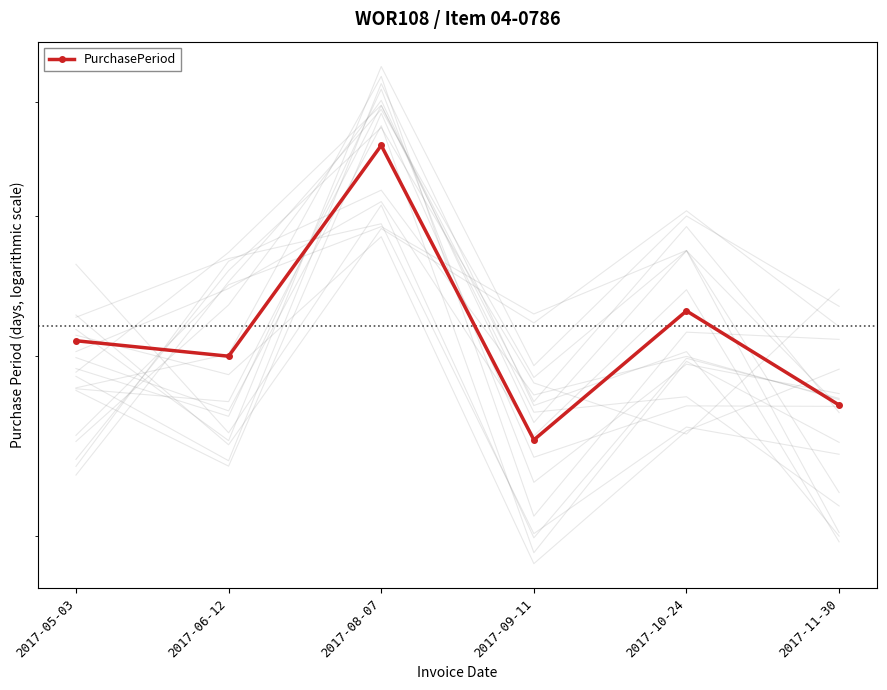

What is the approximate value at 2017-05-03, to the nearest 10?

40